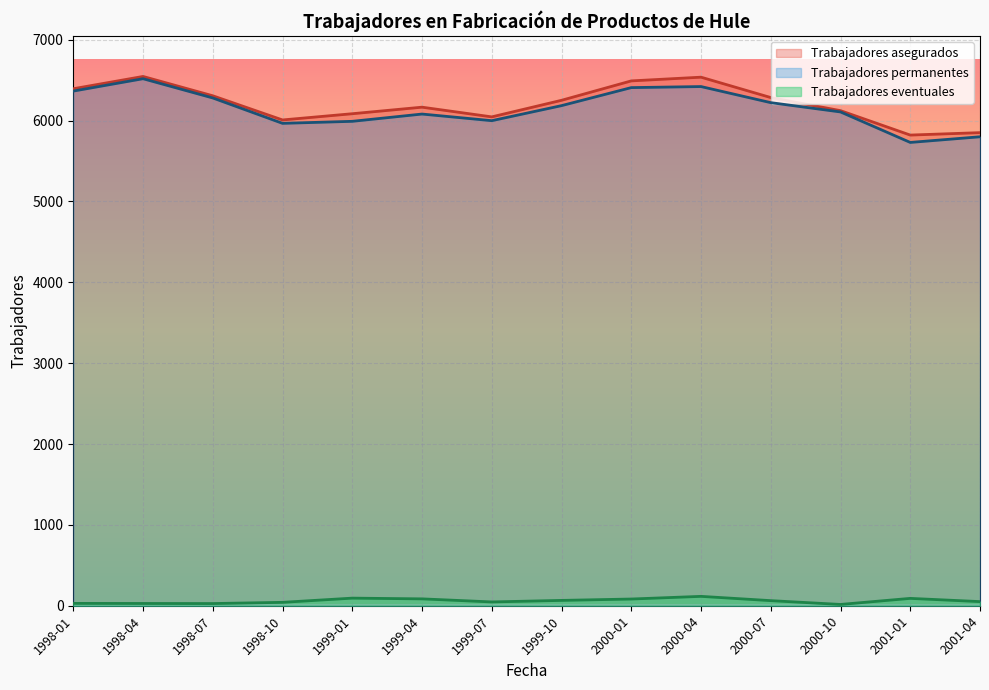

How many lines are shown in the chart?

3